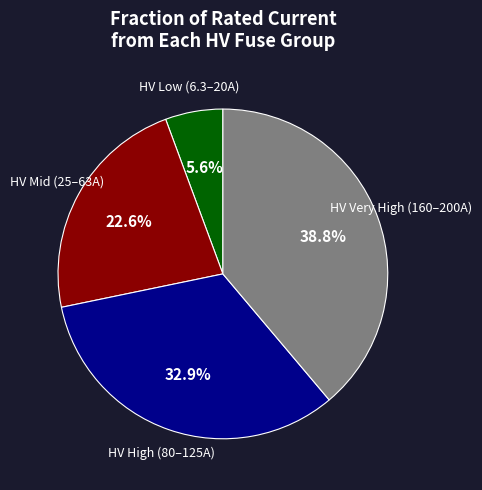

How many segments does this pie chart have?

4